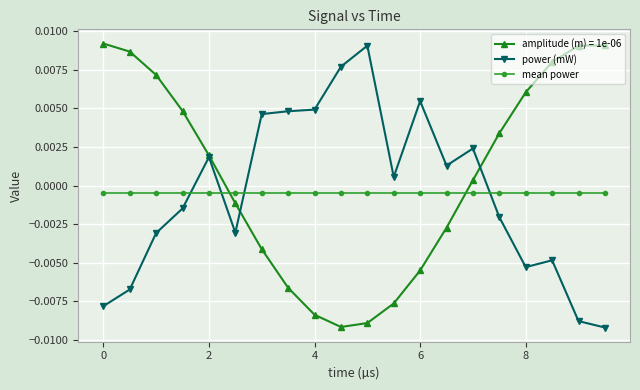

True or false: amplitude (m) = 1e-06 and mean power cross at least once.

True